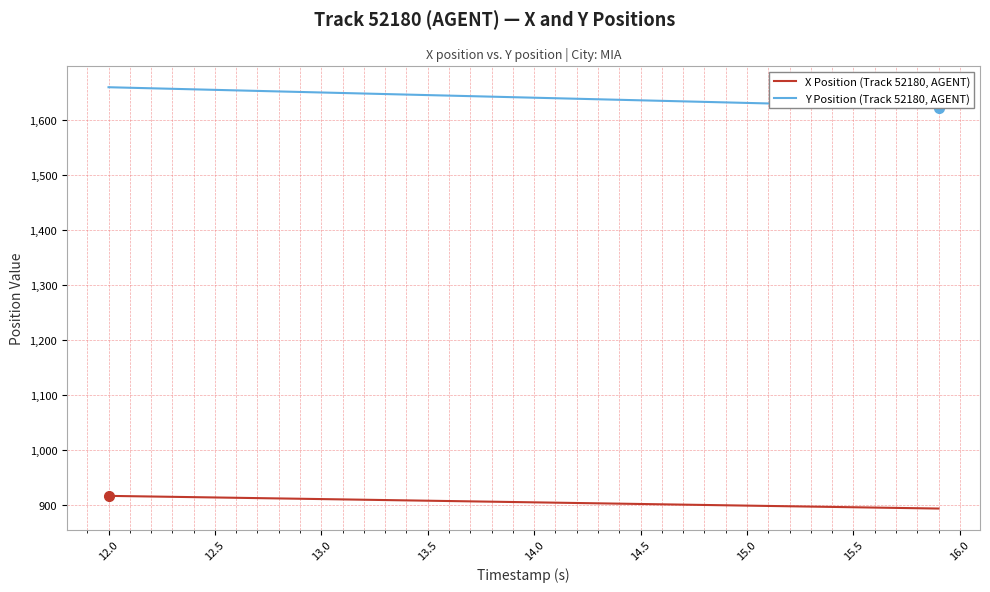

What is the maximum value for X Position (Track 52180, AGENT)?

915.9